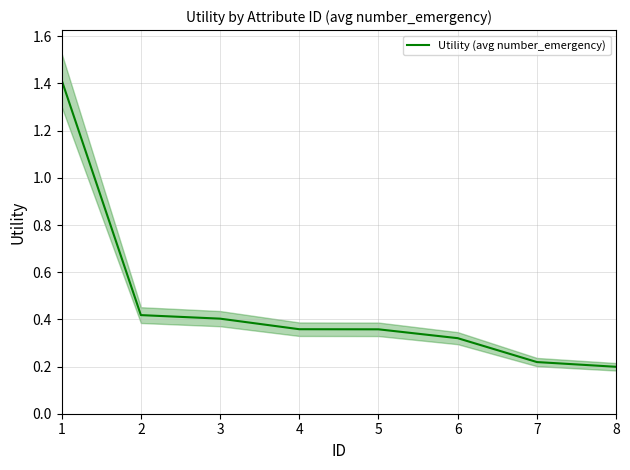

What is the average value?

0.5